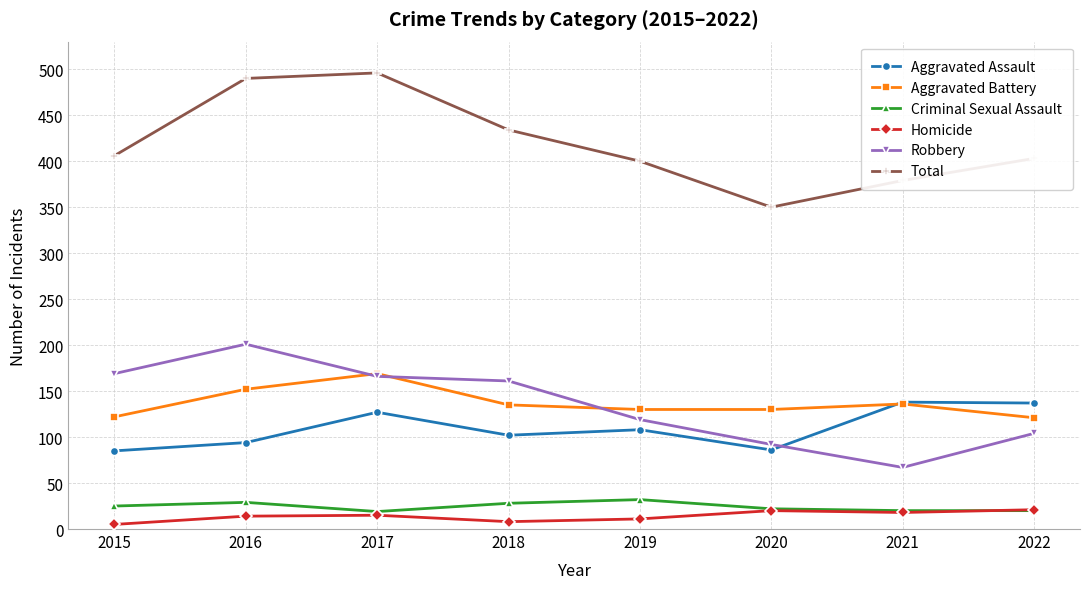

What is the lowest value of the Total series?

350